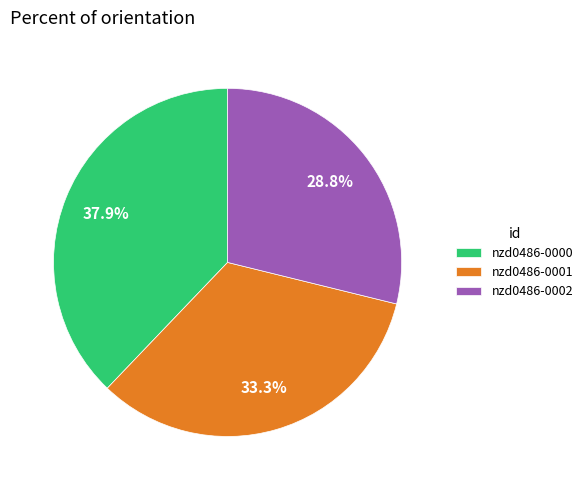

How many segments does this pie chart have?

3